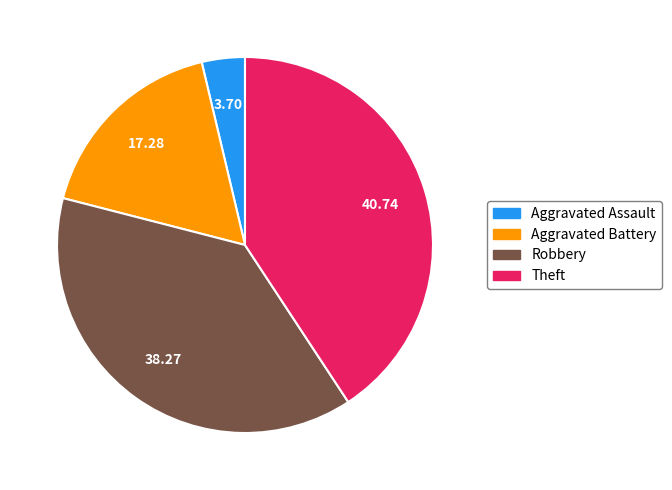

Is there any slice that represents more than half of the pie?

No